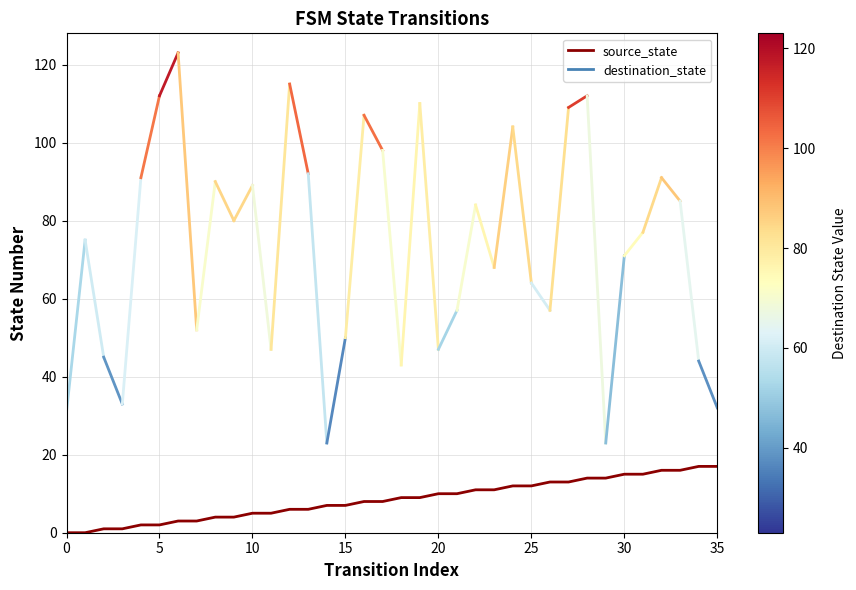

What is the greatest value displayed?

17